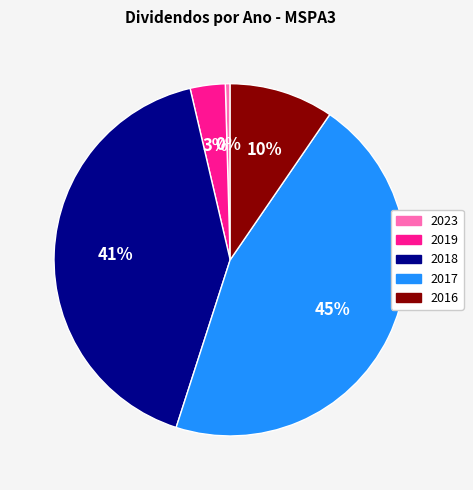

Which has a higher value, 2018 or 2017?

2017